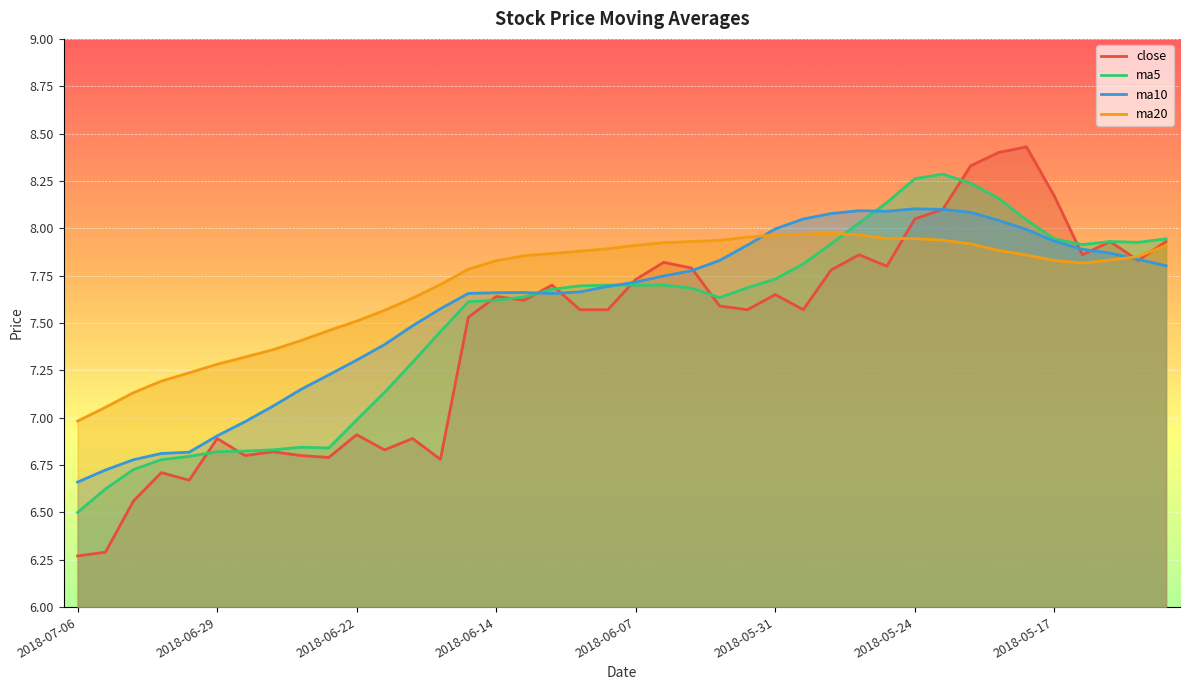

The value of ma10 at 2018-05-31 is 8.0. True or false?

True